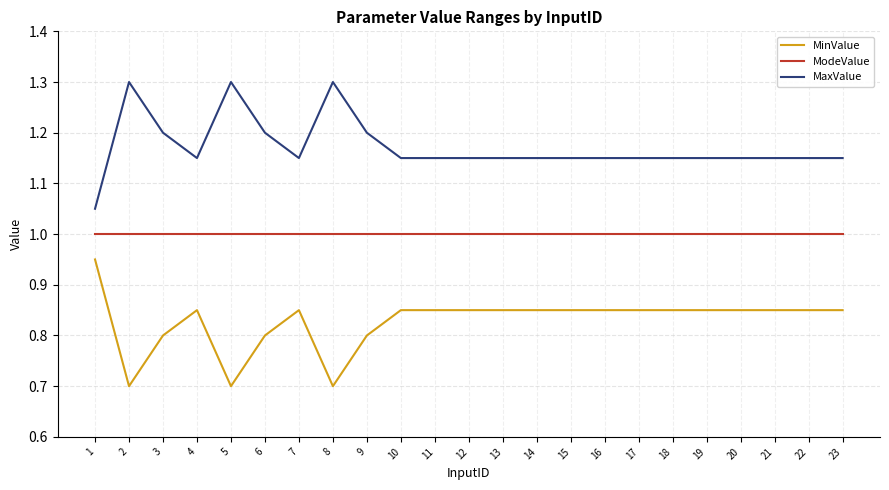

True or false: MinValue has a value of 0.2 at 6.

False